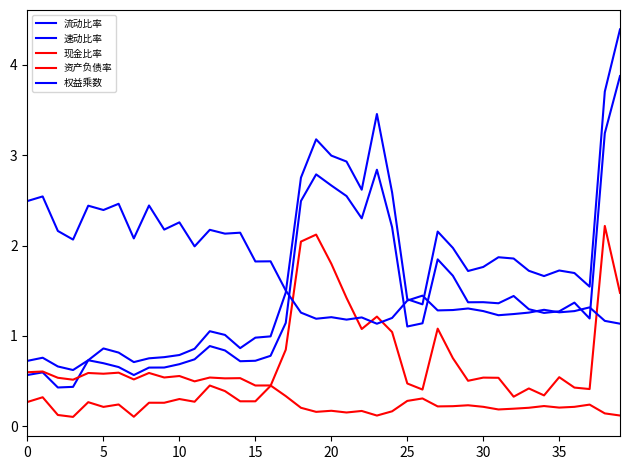

What is the value of the 速动比率 point at the 30th from the left?

1.4